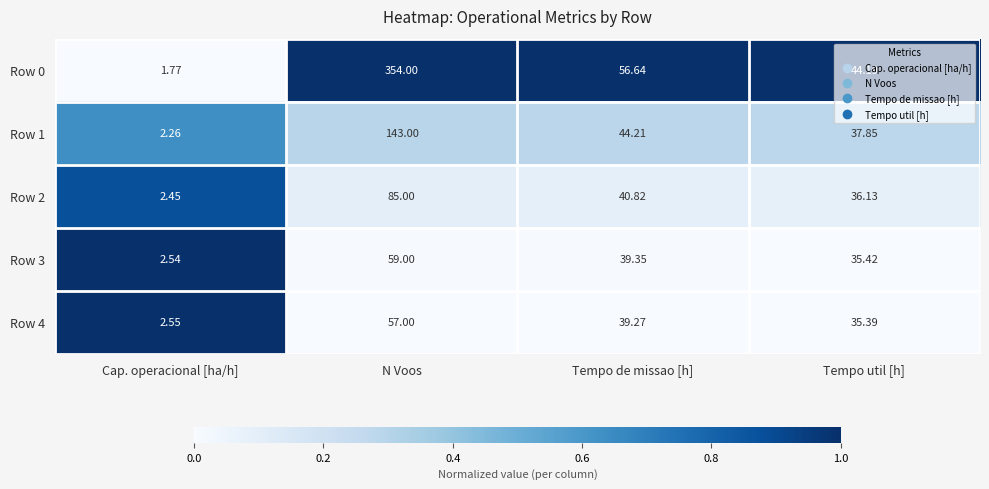

At which category is the sum across all series the highest?

N Voos